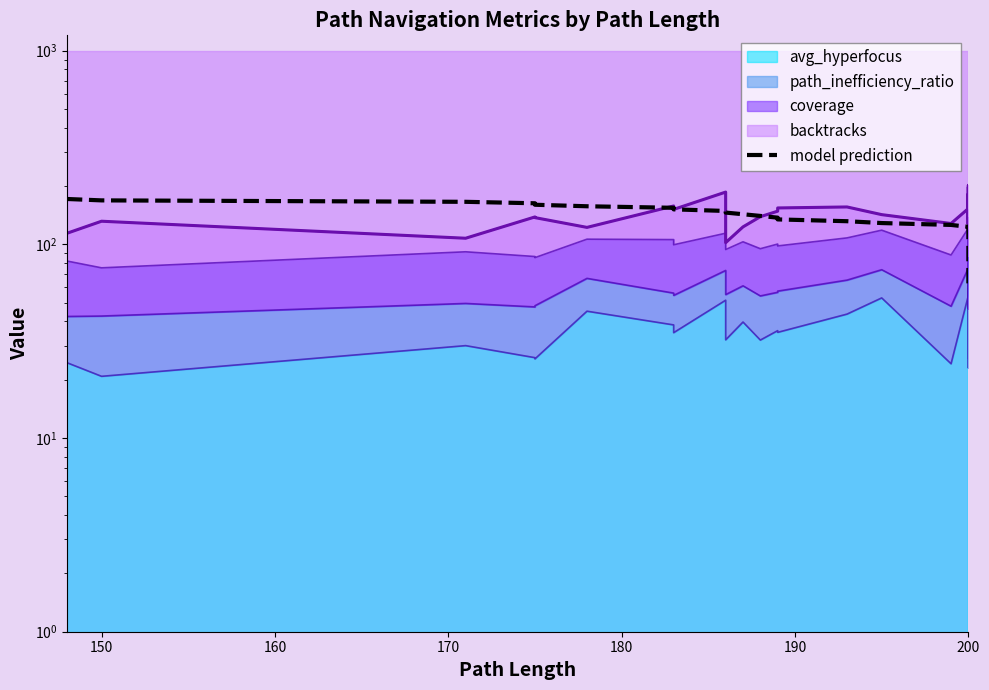

How many categories are shown in the chart?

40